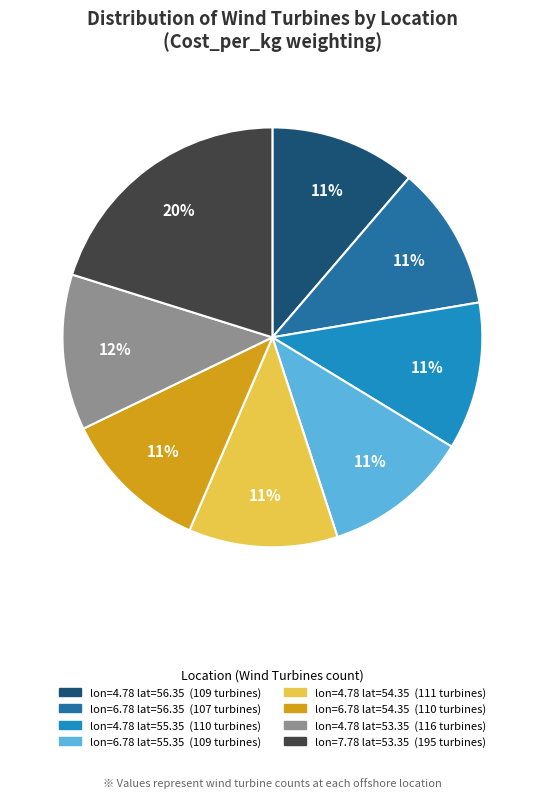

Is there a majority slice in this chart?

No